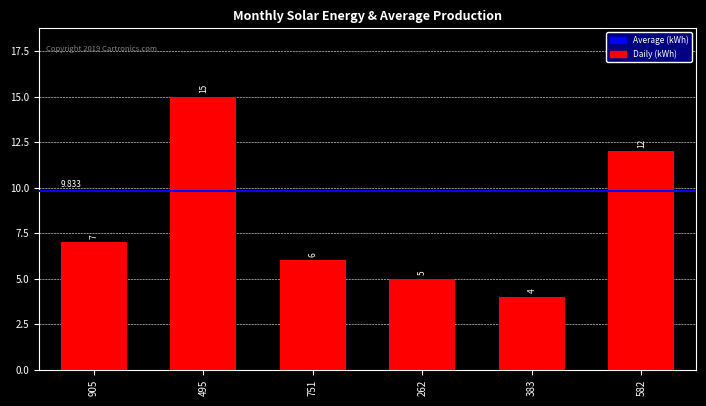

Count the number of categories in the chart.

6